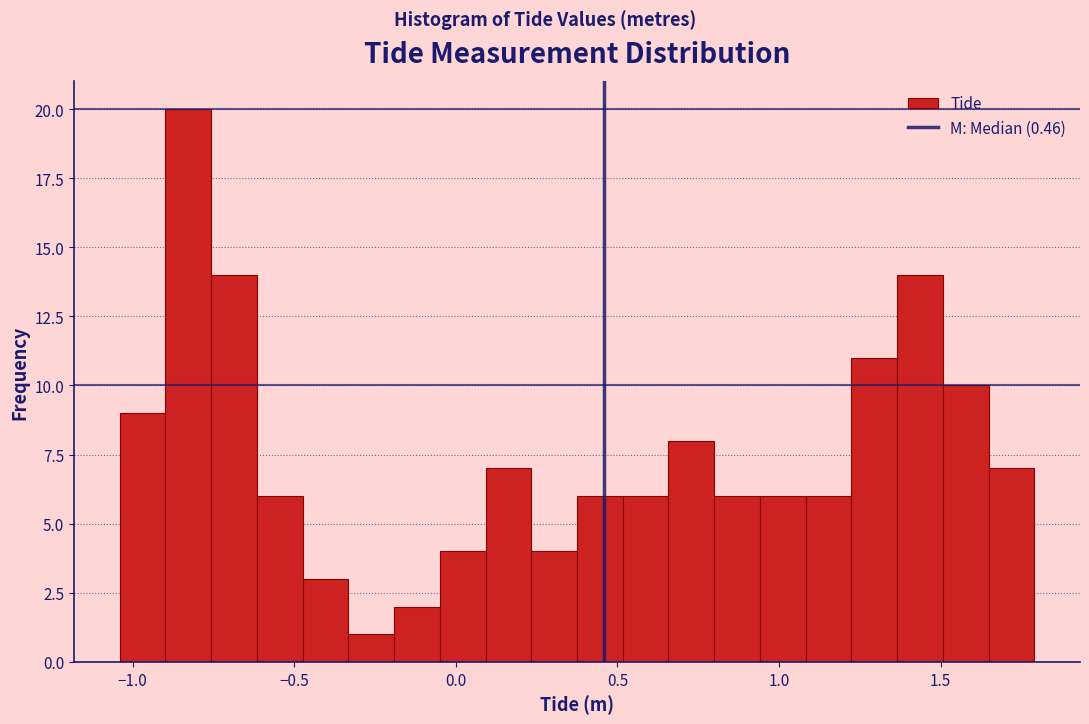

Read against the x-axis, roughly where is the centre of the tallest bar?

-0.85